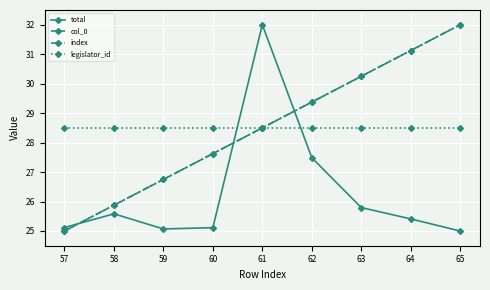

What is the difference between the maximum and second lowest values in the index series?

6.1